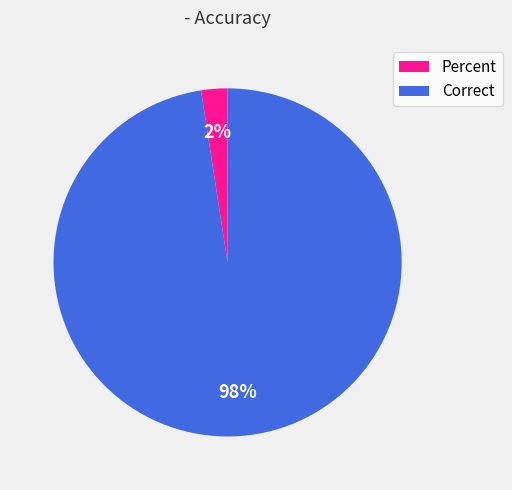

Rank the categories by value from lowest to highest.

Percent, Correct